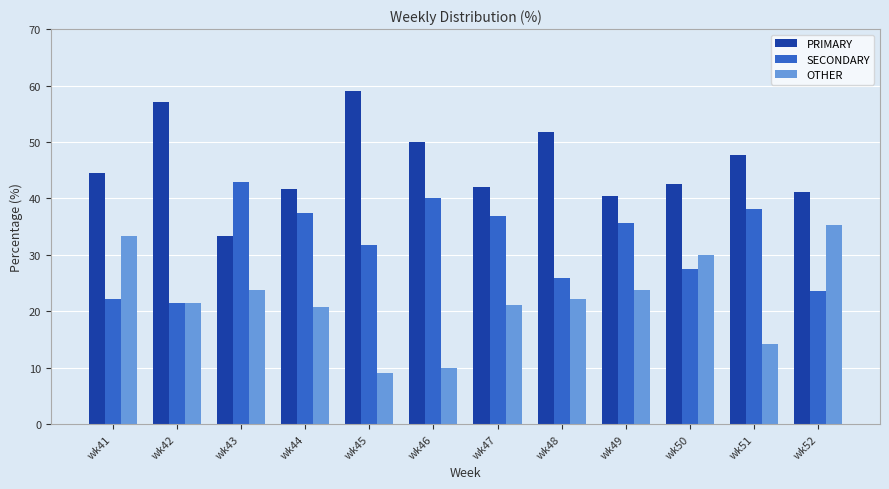

True or false: OTHER has a value of 7.9 at wk43.

False